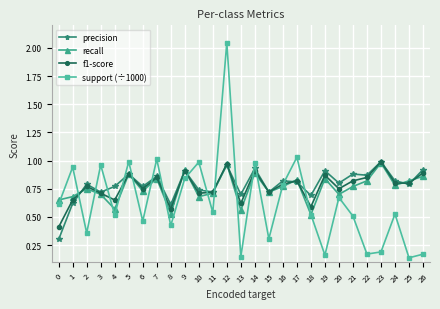

At which category does precision reach its first local peak?

2